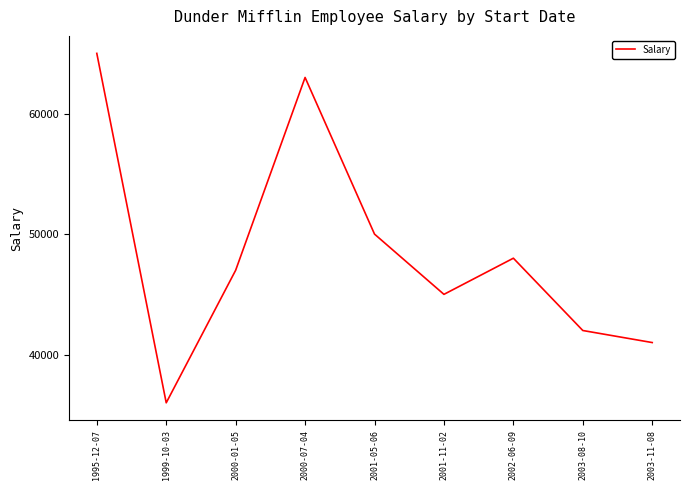

Rank the categories by value from highest to lowest.

1995-12-07, 2000-07-04, 2001-05-06, 2002-06-09, 2000-01-05, 2001-11-02, 2003-08-10, 2003-11-08, 1999-10-03